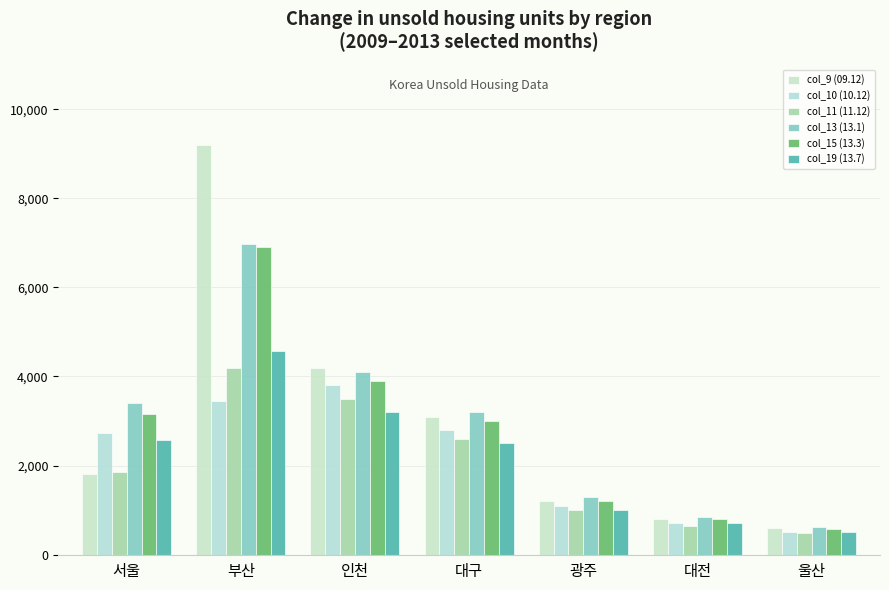

What is the spread (max minus min) of values at 서울?

1612